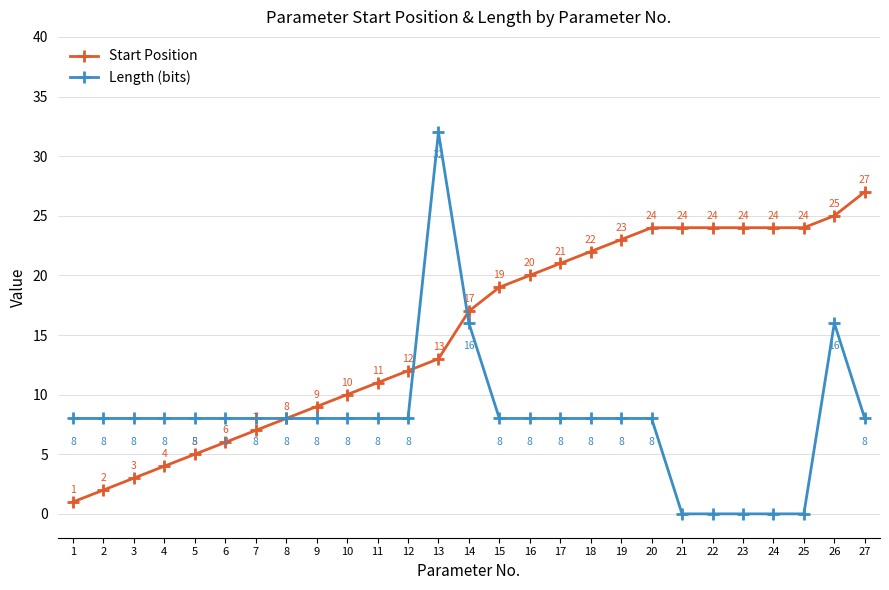

The Length (bits) series shows 3 at 18. True or false?

False